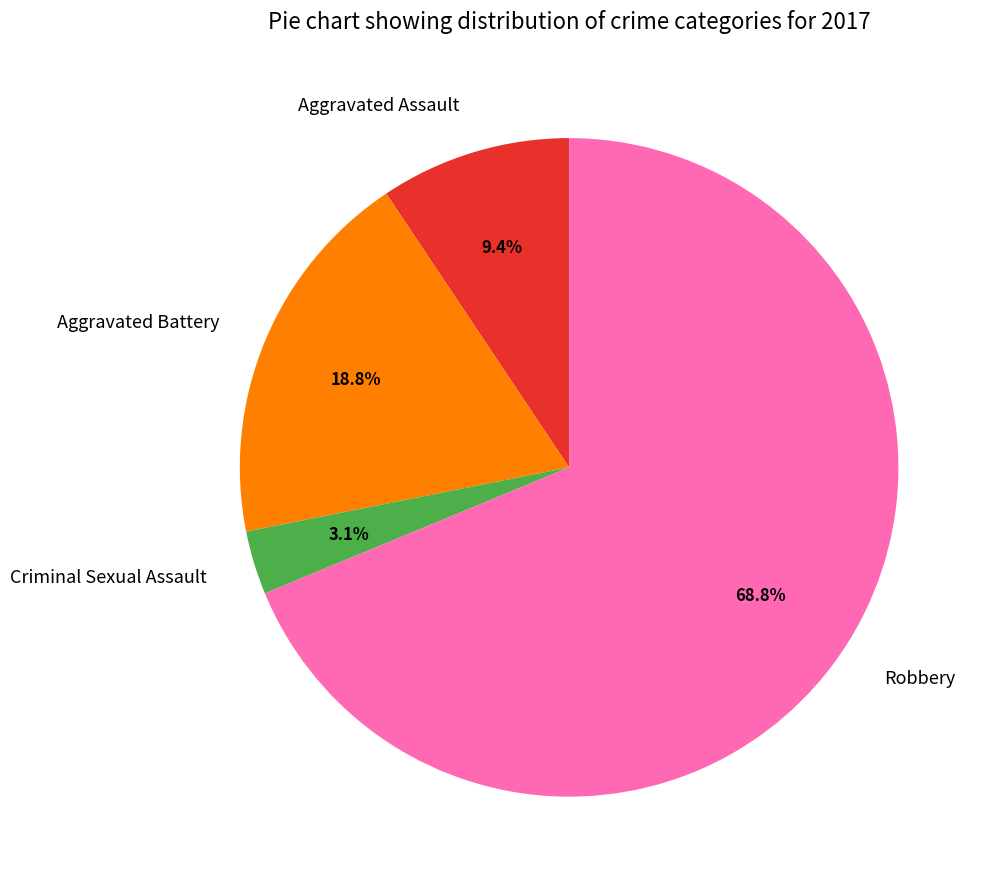

Is there a majority slice in this chart?

Yes